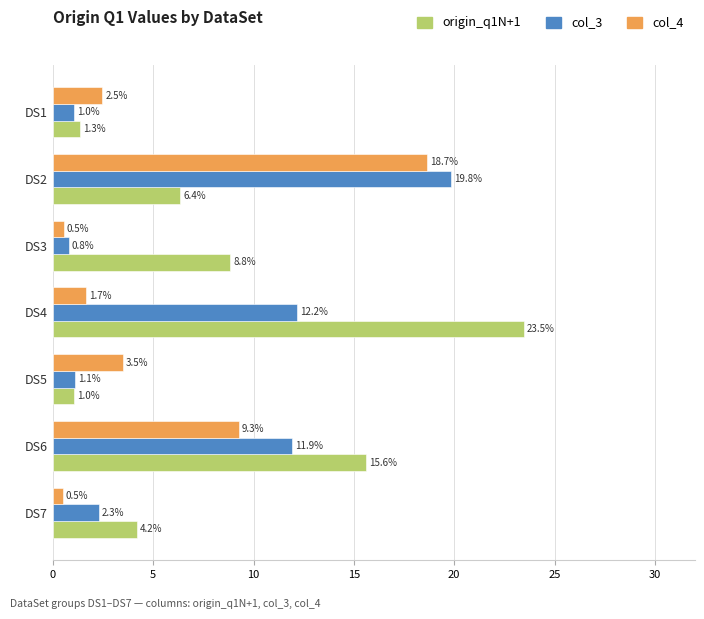

What is the minimum value shown in the chart?

0.5